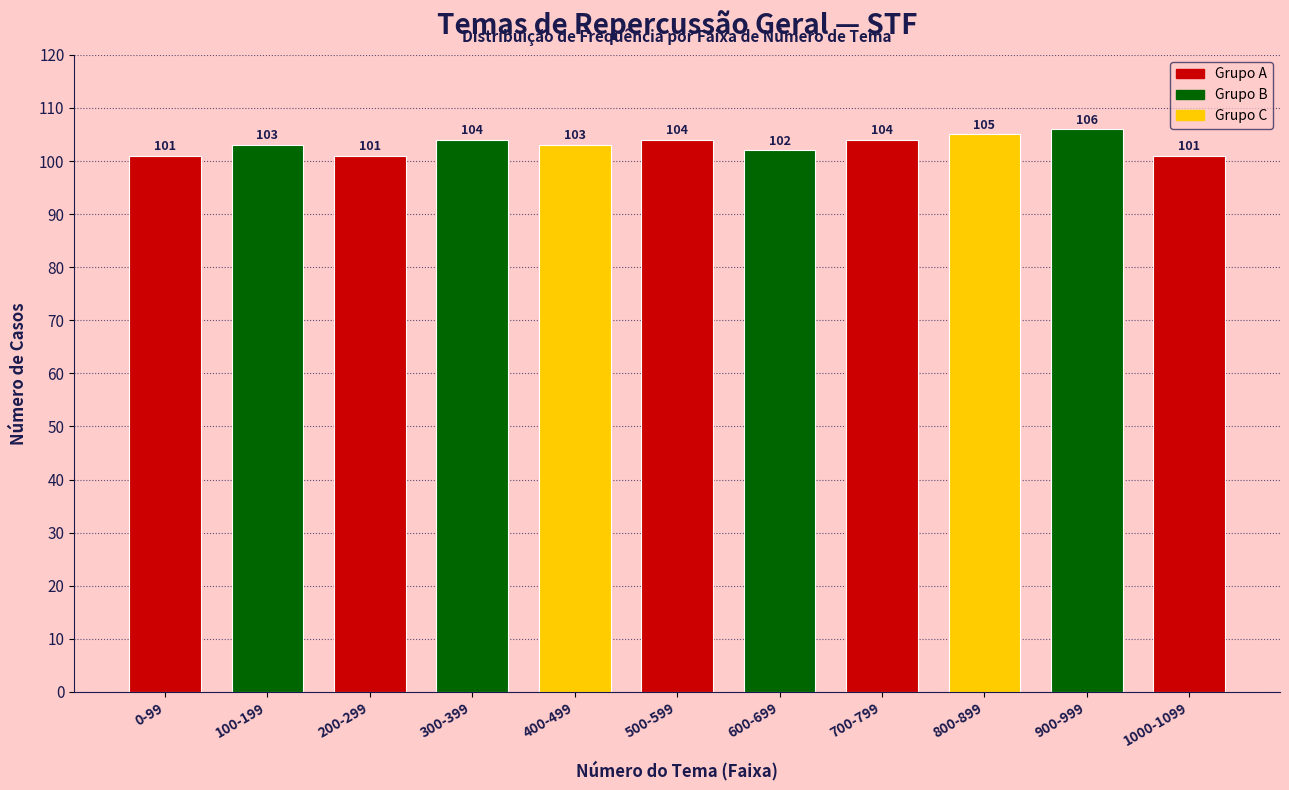

Reading left to right, list all the values displayed in this chart.

0-99=101	100-199=103	200-299=101	300-399=104	400-499=103	500-599=104	600-699=102	700-799=104	800-899=105	900-999=106	1000-1099=101